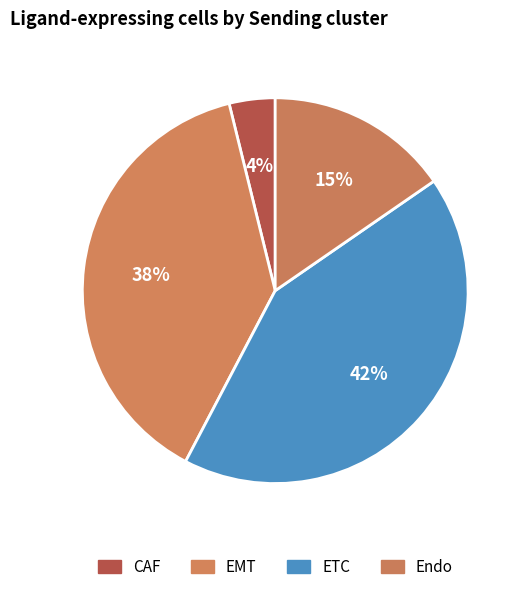

What percentage is the ETC slice, to the nearest percent?

42%